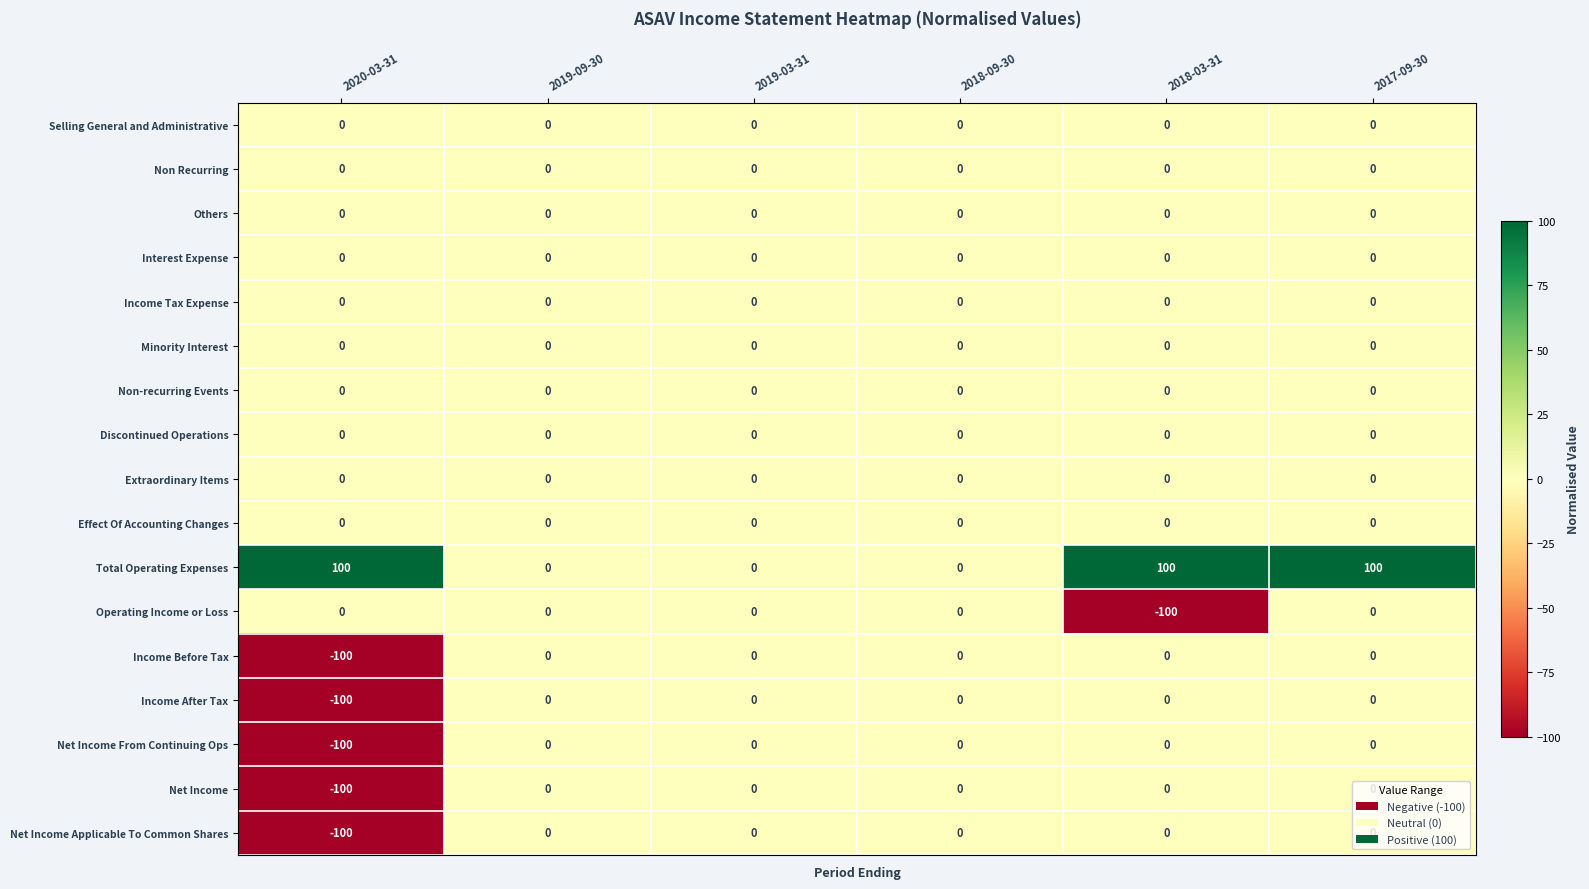

What is the sum of the Total Operating Expenses values at 2019-09-30 and 2017-09-30?

100